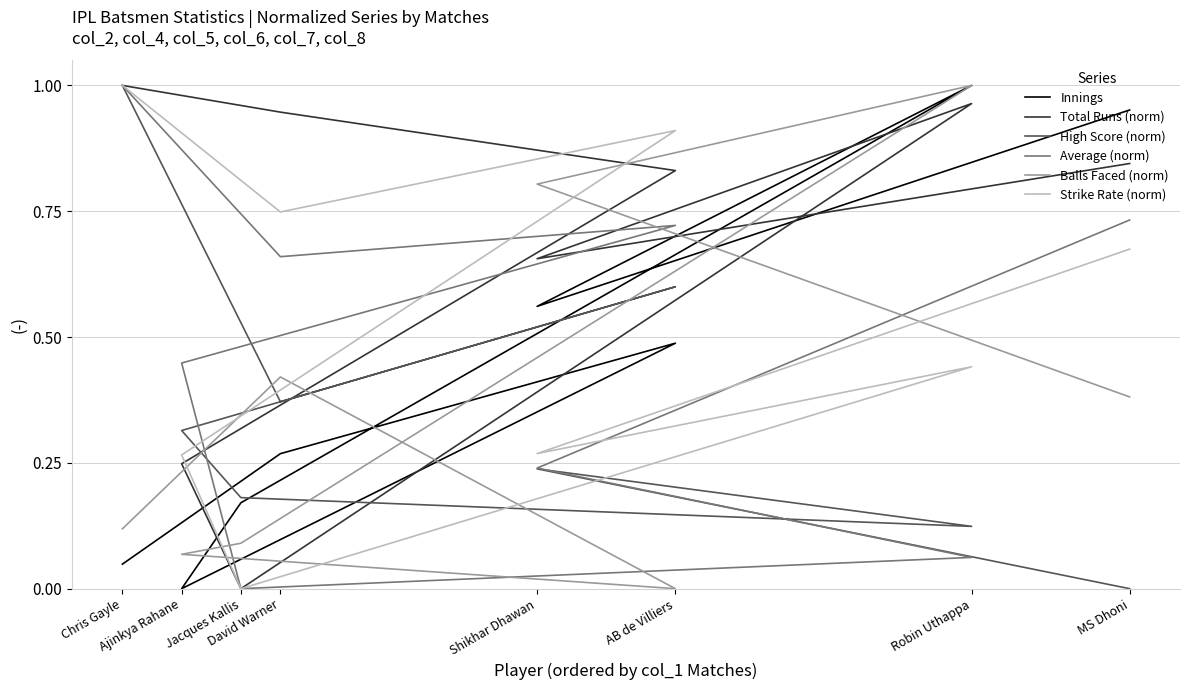

What are all the series names shown in the legend?

Innings, Total Runs (norm), High Score (norm), Average (norm), Balls Faced (norm), Strike Rate (norm)